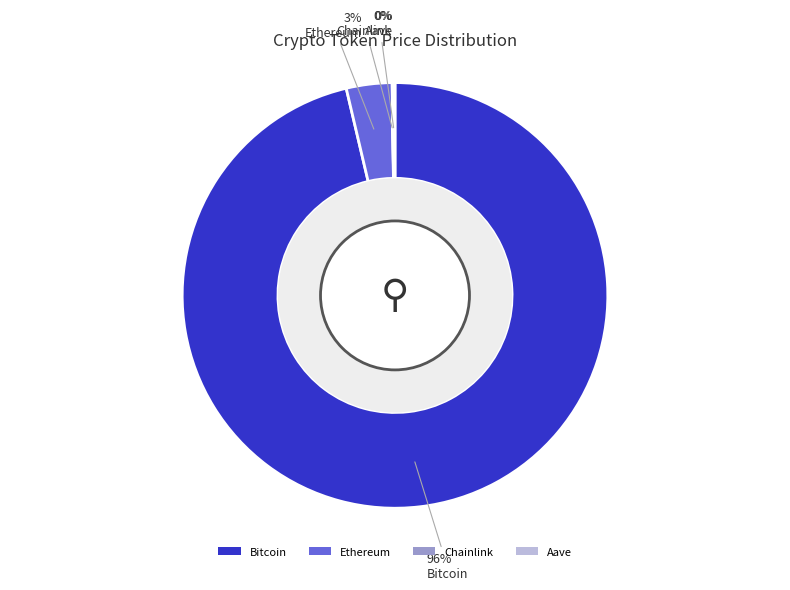

Is there any slice that represents more than half of the pie?

Yes